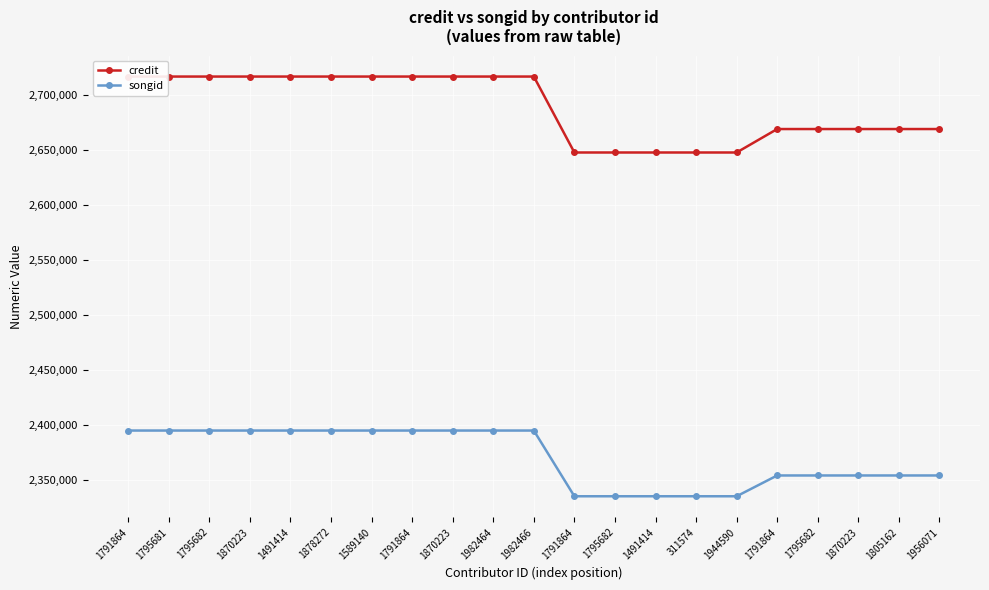

At which category does the chart reach its minimum across all series?

1791864